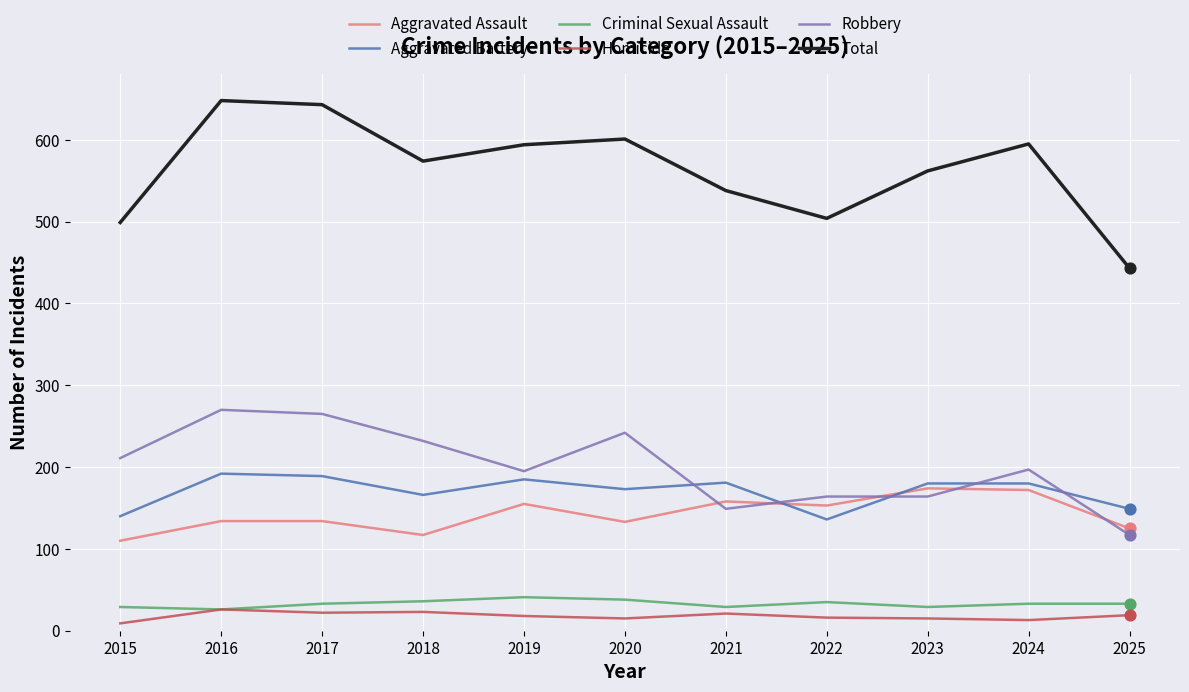

Which series has the largest total across all categories?

Total